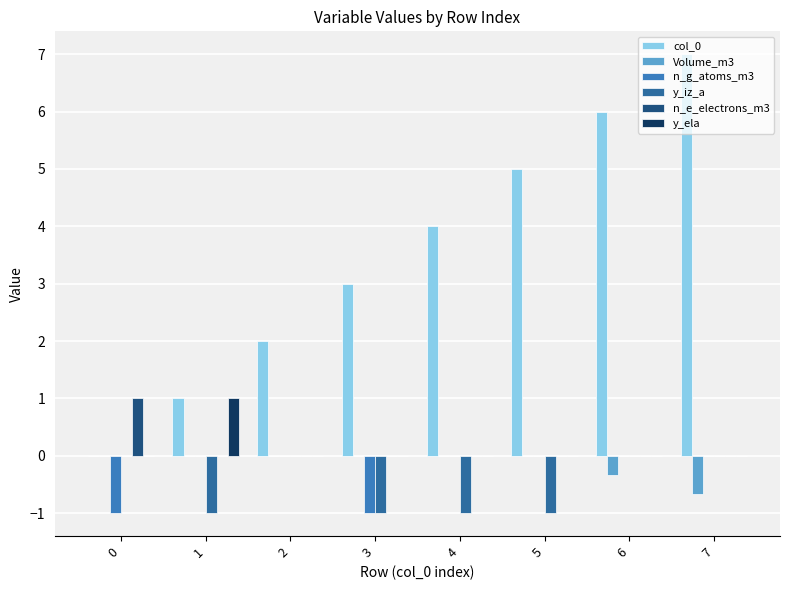

Rank the series at 6 from highest to lowest value.

col_0, n_g_atoms_m3, y_iz_a, n_e_electrons_m3, y_ela, Volume_m3